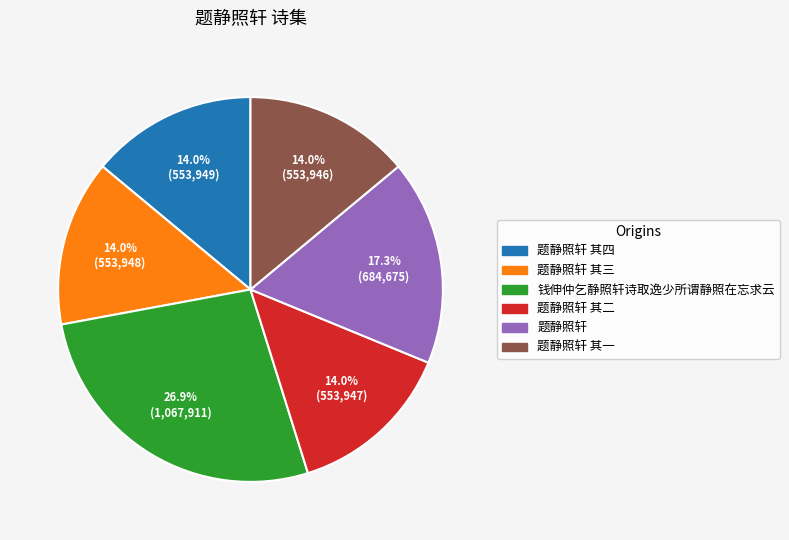

Is there any slice that represents more than half of the pie?

No